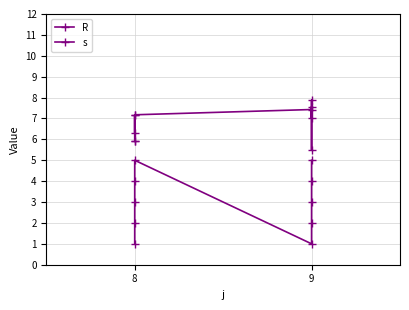

True or false: s has more than 0 points higher than both neighbors.

True